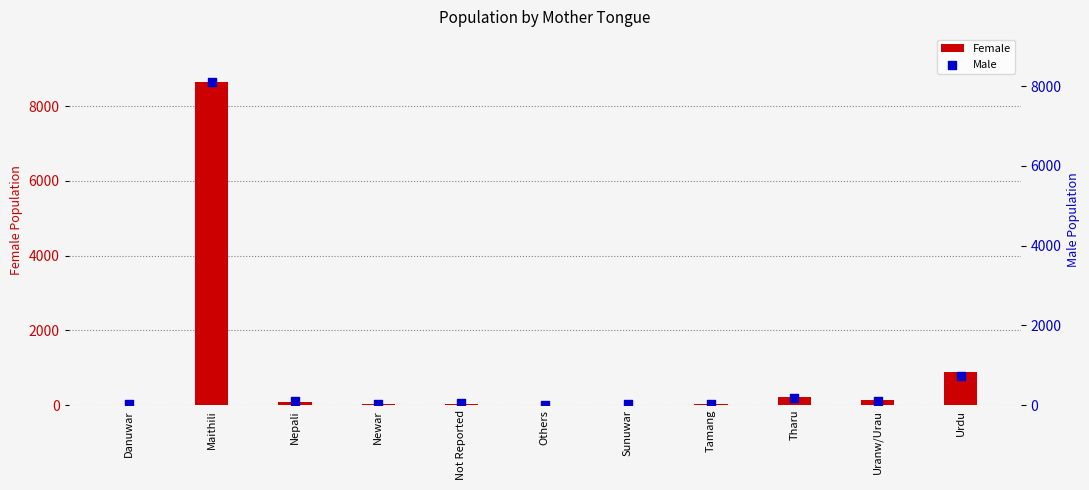

Which series contains the highest Y value?

Female